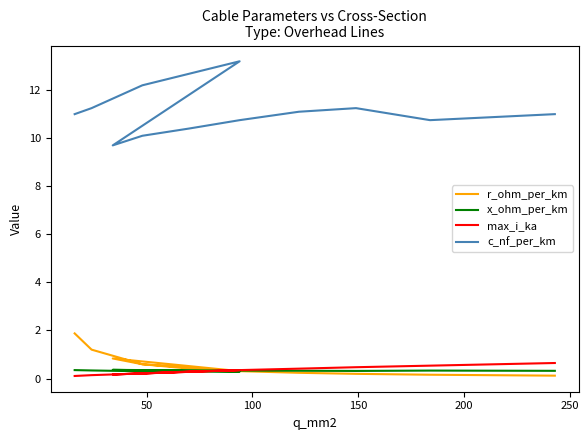

At which label does x_ohm_per_km reach its minimum?

150